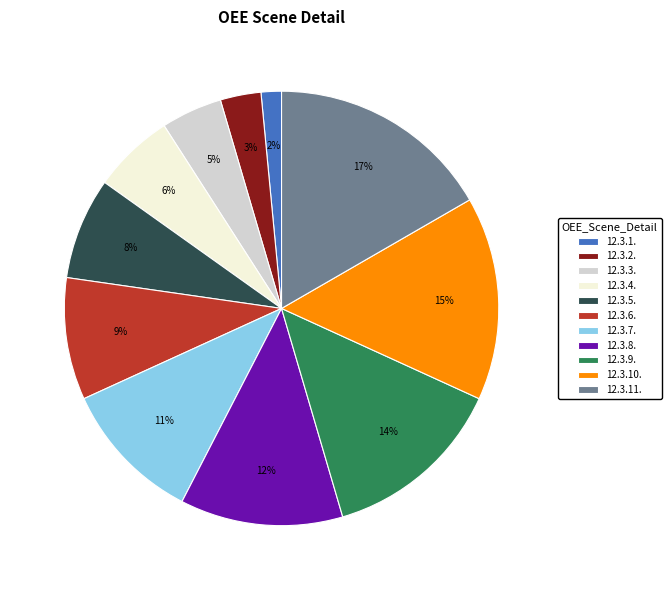

Which slice is the largest?

12.3.11.